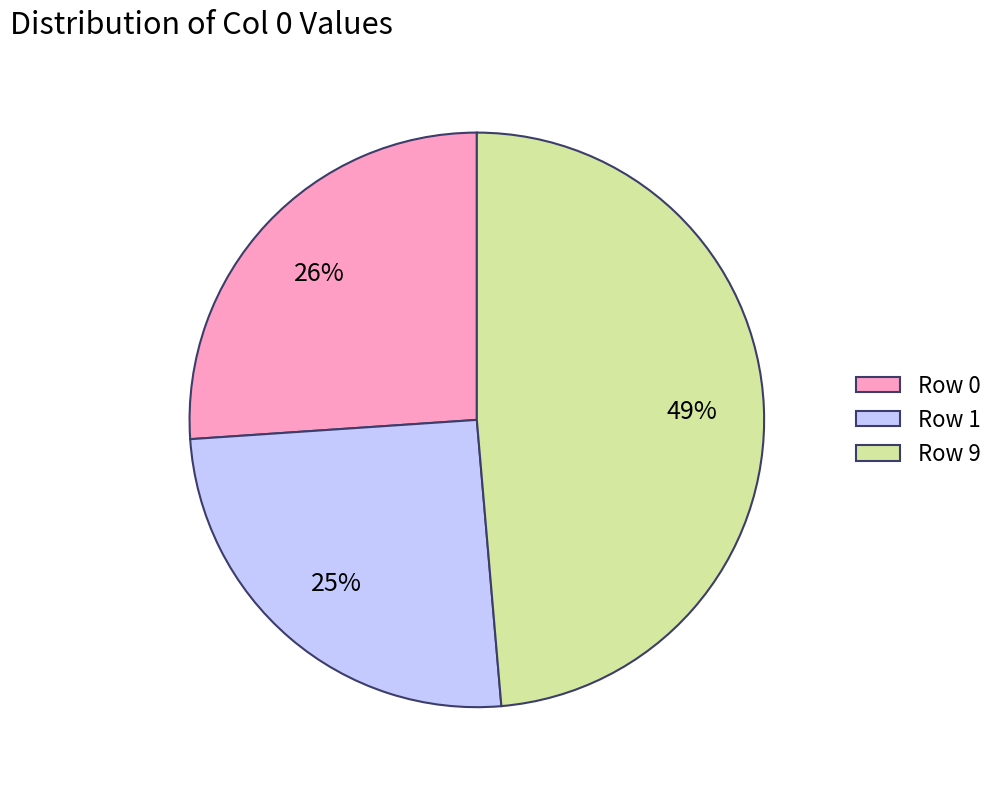

How many slices are in this pie chart?

3